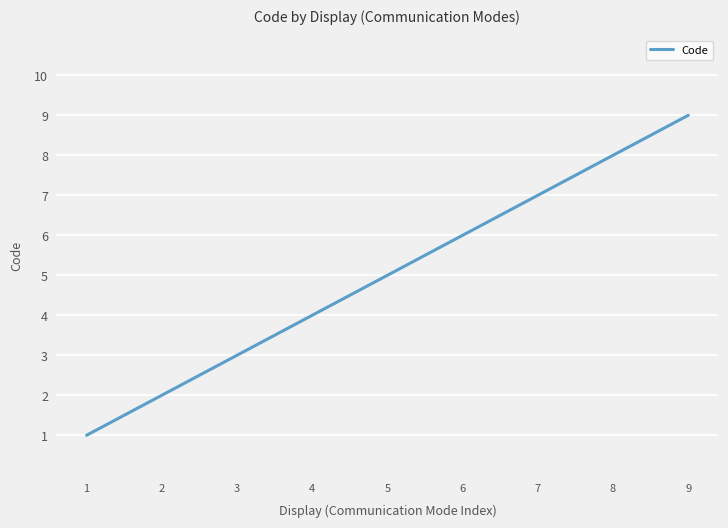

Rank the categories by value from highest to lowest.

9, 8, 7, 6, 5, 4, 3, 2, 1